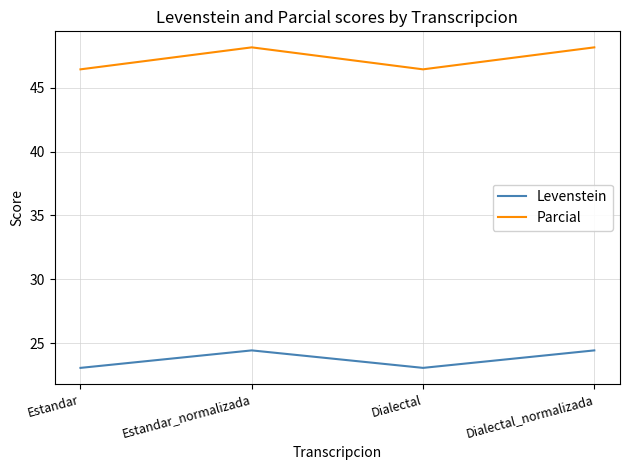

What position from the left is Estandar_normalizada?

2